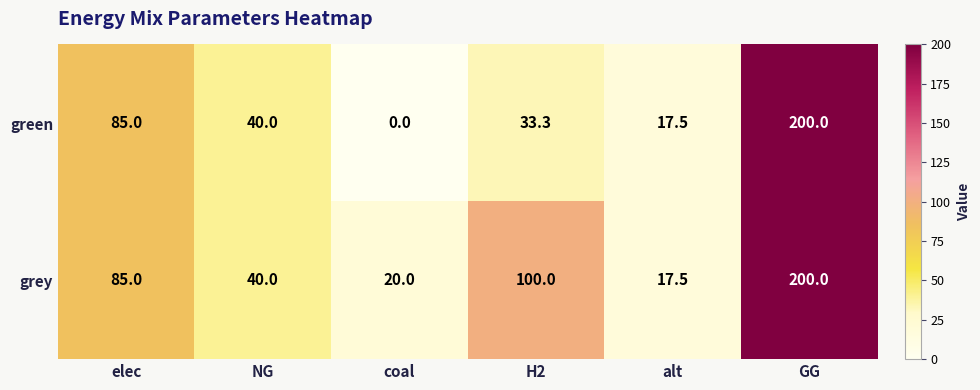

What is the greatest value displayed?

200.0